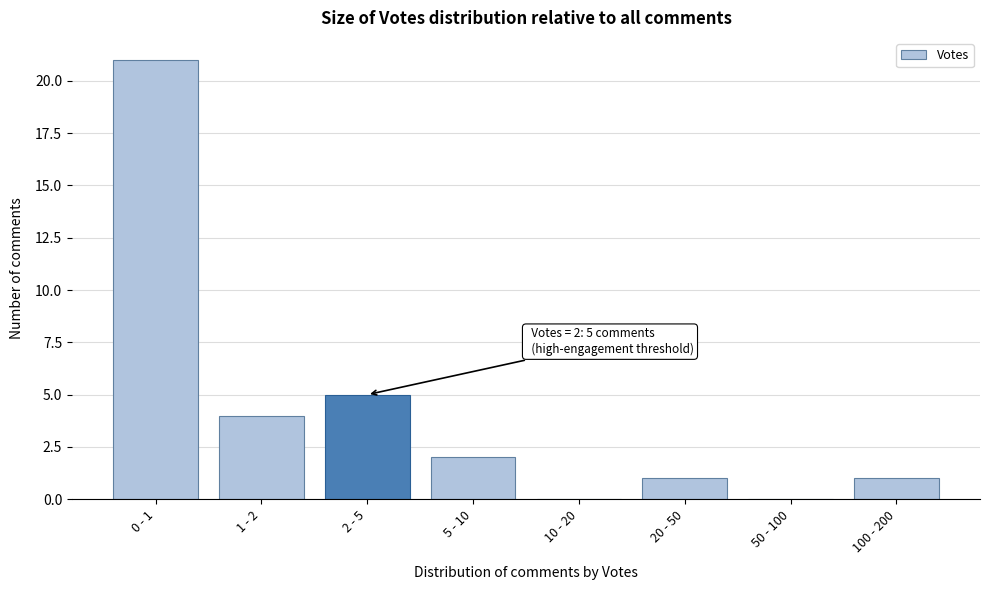

Reading left to right, list all the values displayed in this chart.

0 - 1=21	1 - 2=4	2 - 5=5	5 - 10=2	10 - 20=0	20 - 50=1	50 - 100=0	100 - 200=1